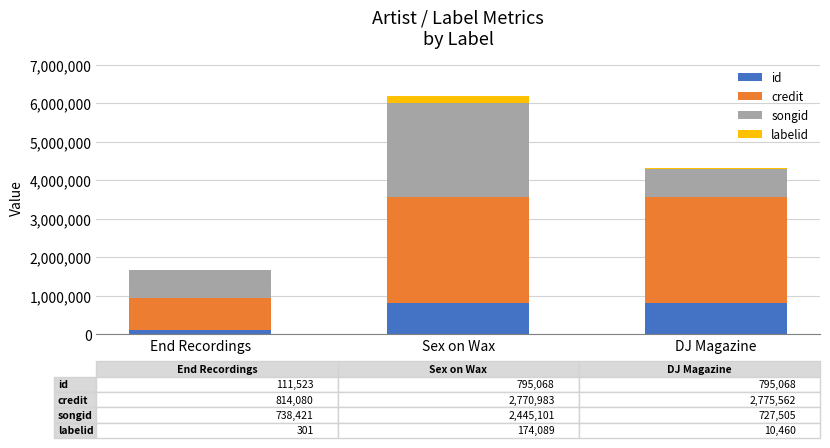

The id series shows 382175 at DJ Magazine. True or false?

False